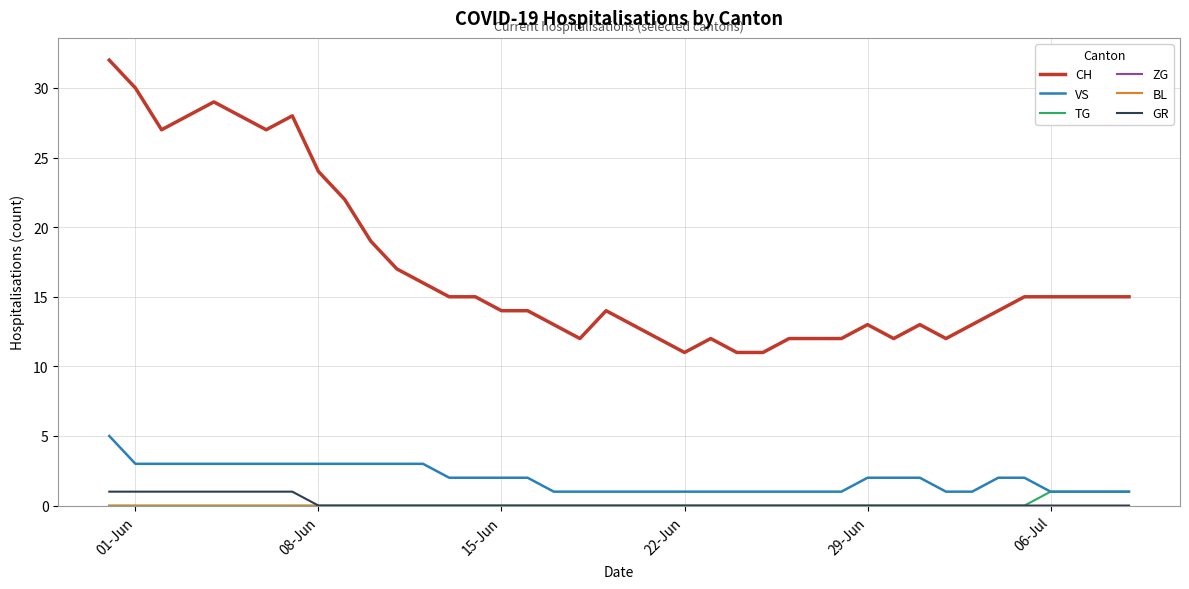

Which category has the lowest value across all series?

01-Jun